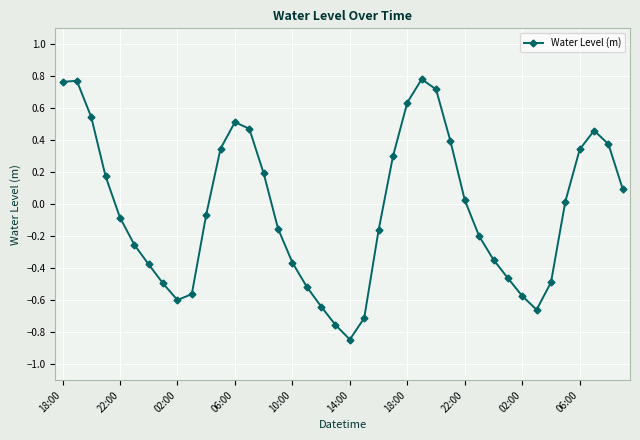

What is the difference between the second highest and second lowest values?

1.5